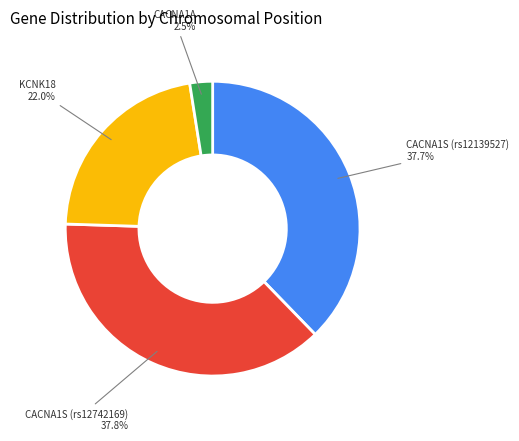

Is there any slice that represents more than half of the pie?

No